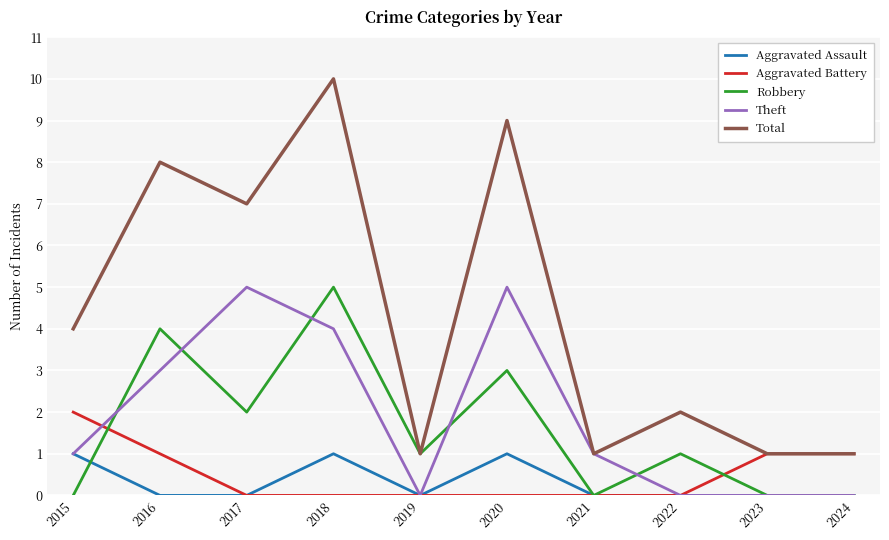

Which label corresponds to the largest value in the chart?

2018